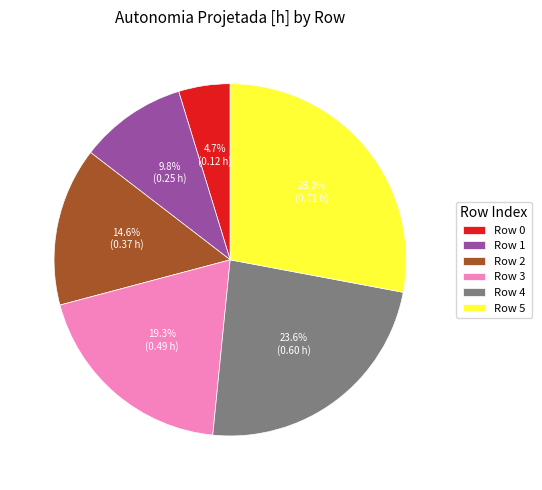

Rank the categories by value from highest to lowest.

Row 5, Row 4, Row 3, Row 2, Row 1, Row 0